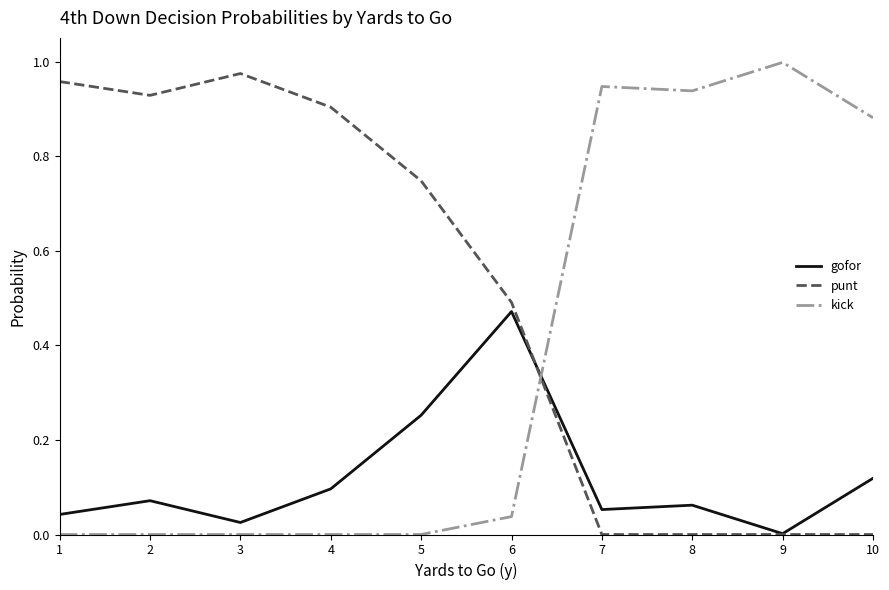

At how many categories does at least one series exceed 0?

10